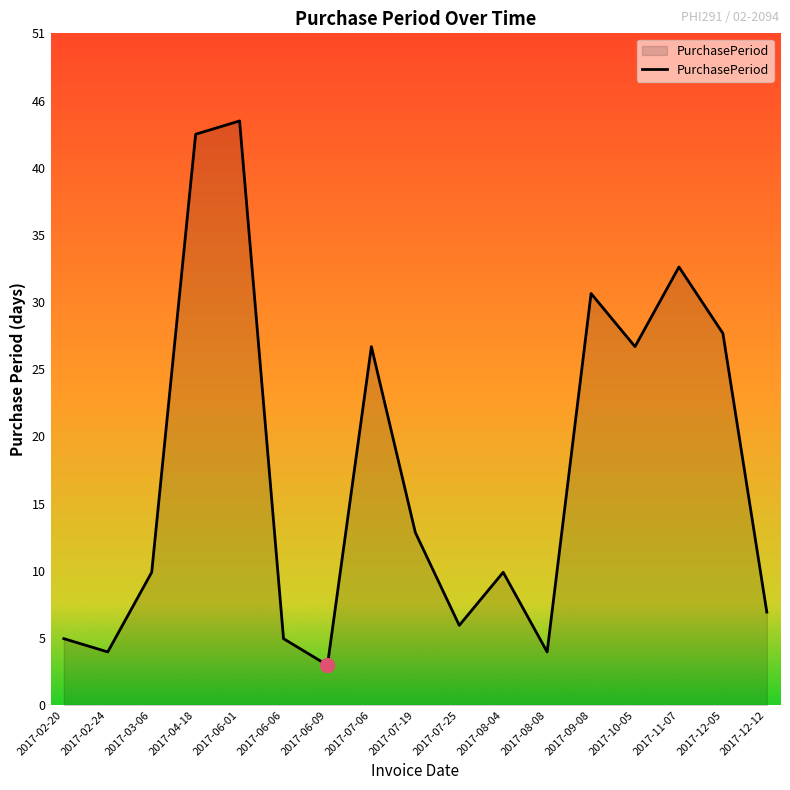

What position from the right is 2017-02-24?

16